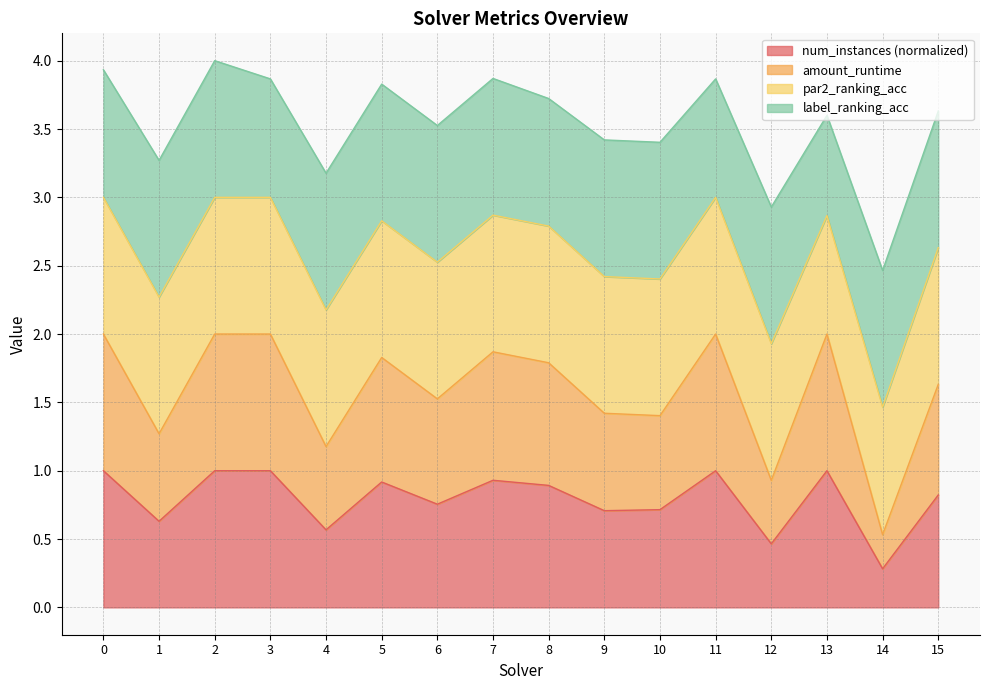

True or false: amount_runtime and num_instances cross at least once.

False